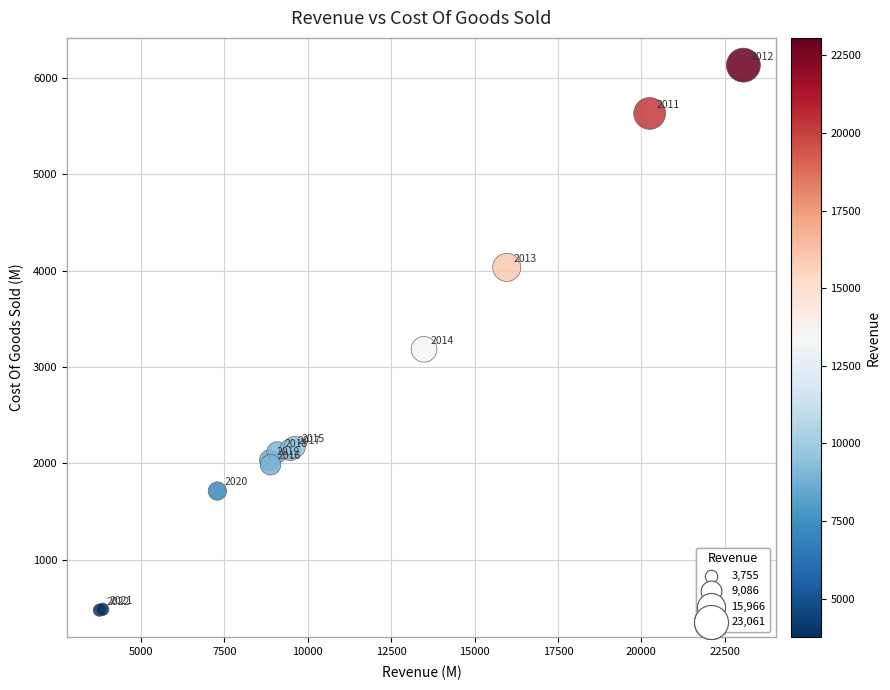

What Y value in the scatter plot is closest to 3304?

3183.0